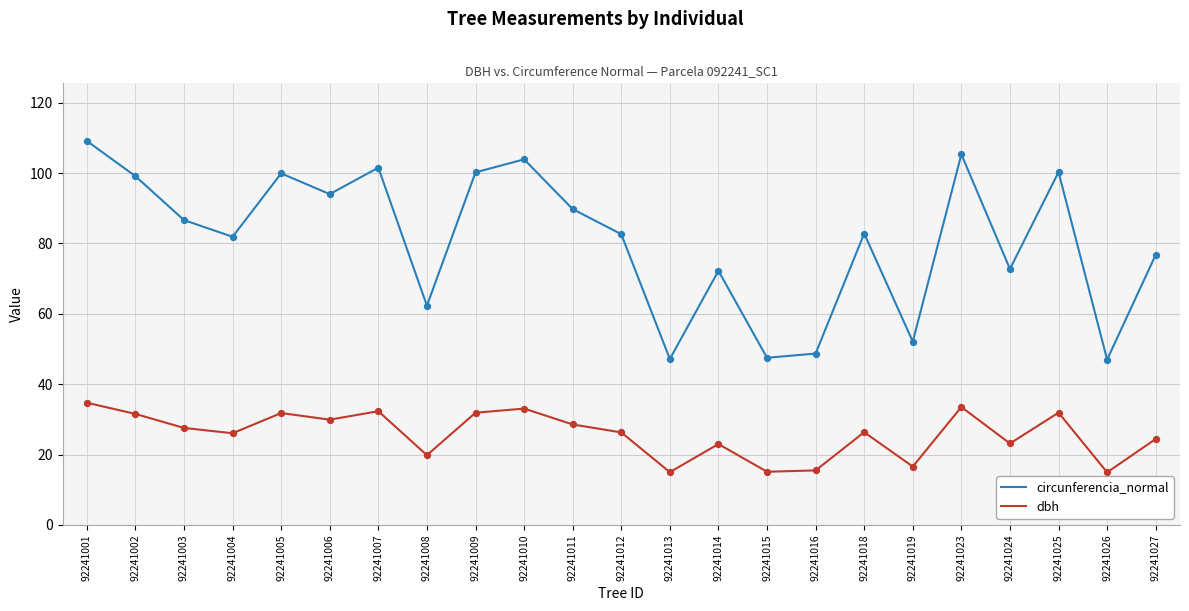

What is the spread (max minus min) of values at 92241011?

61.2